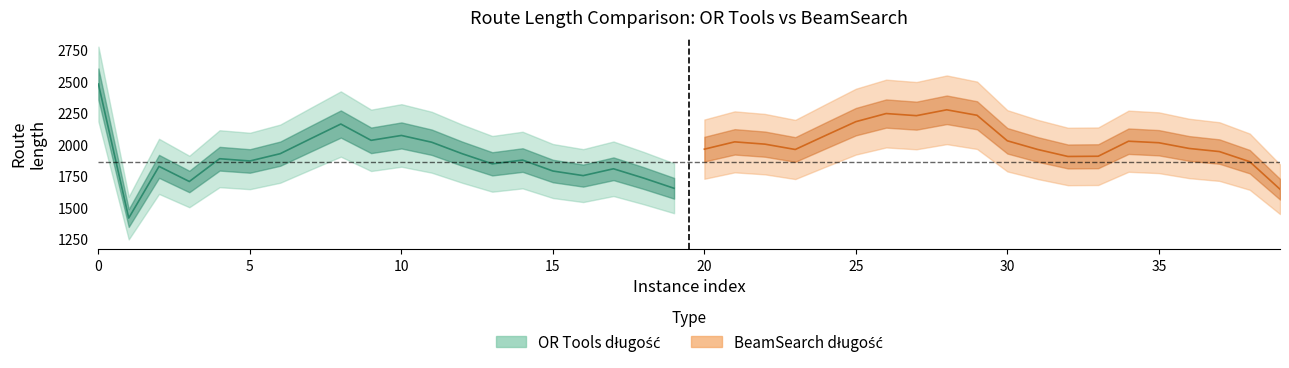

How many distinct data groups are displayed?

2